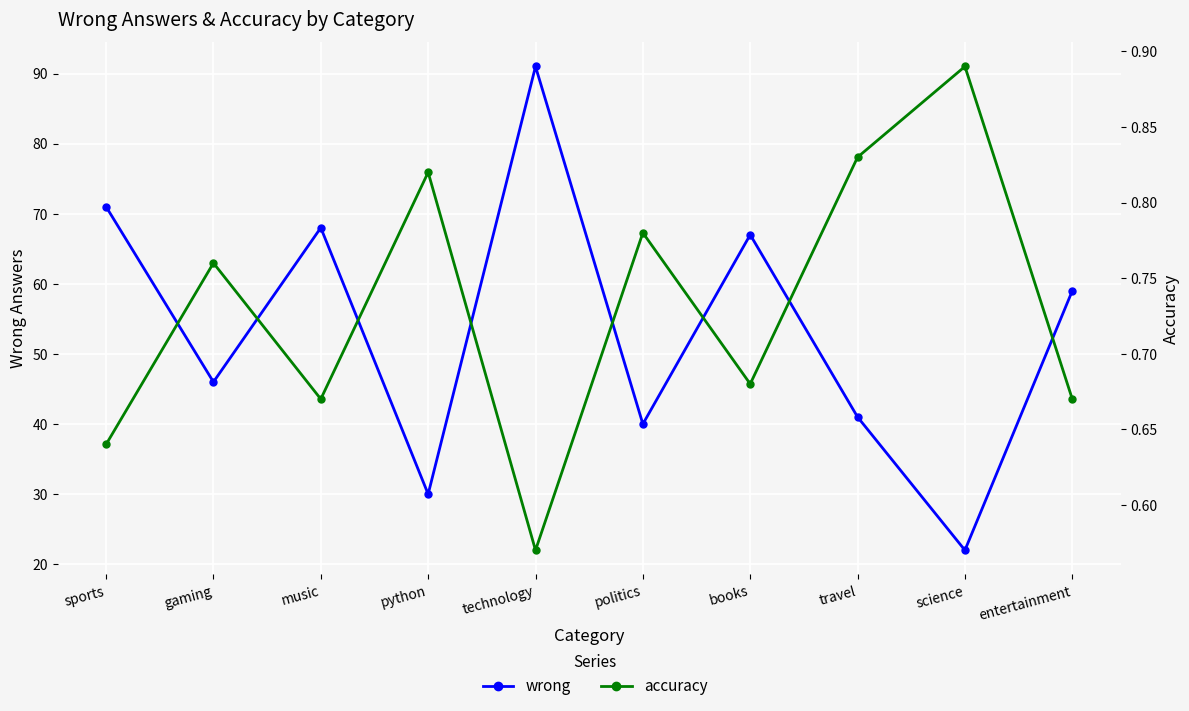

Count the accuracy values in the range 0 to 1.

10